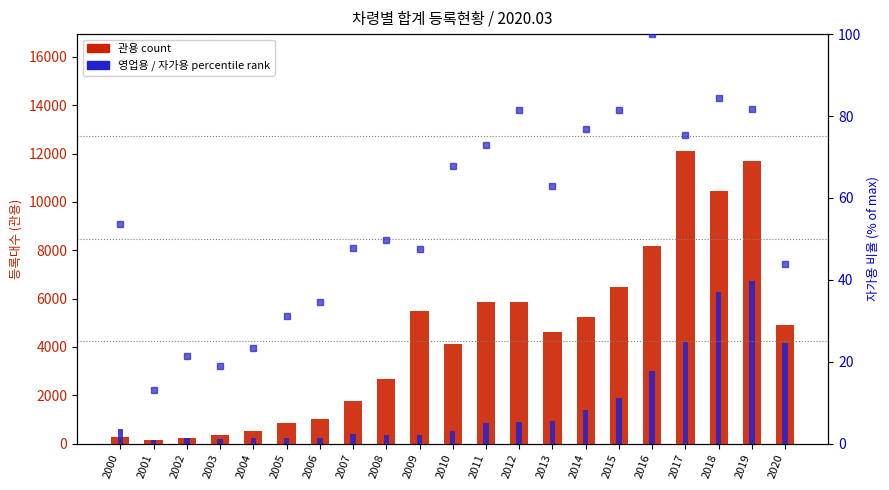

True or false: 자가용 percentile rank within the sample has a value of 44.0 at 2020.

True